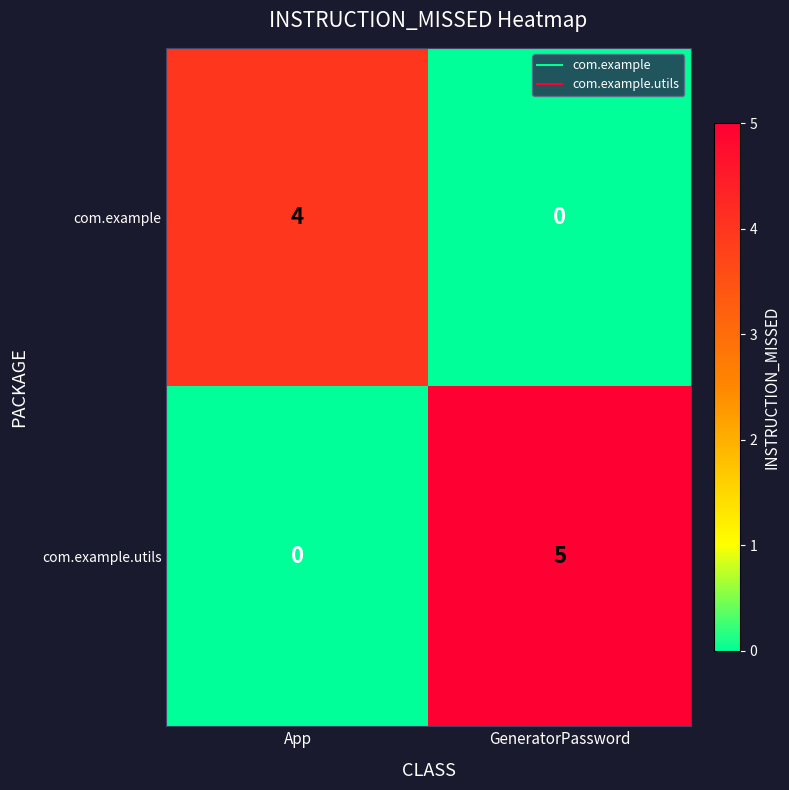

True or false: com.example has a value of 1 at App.

False